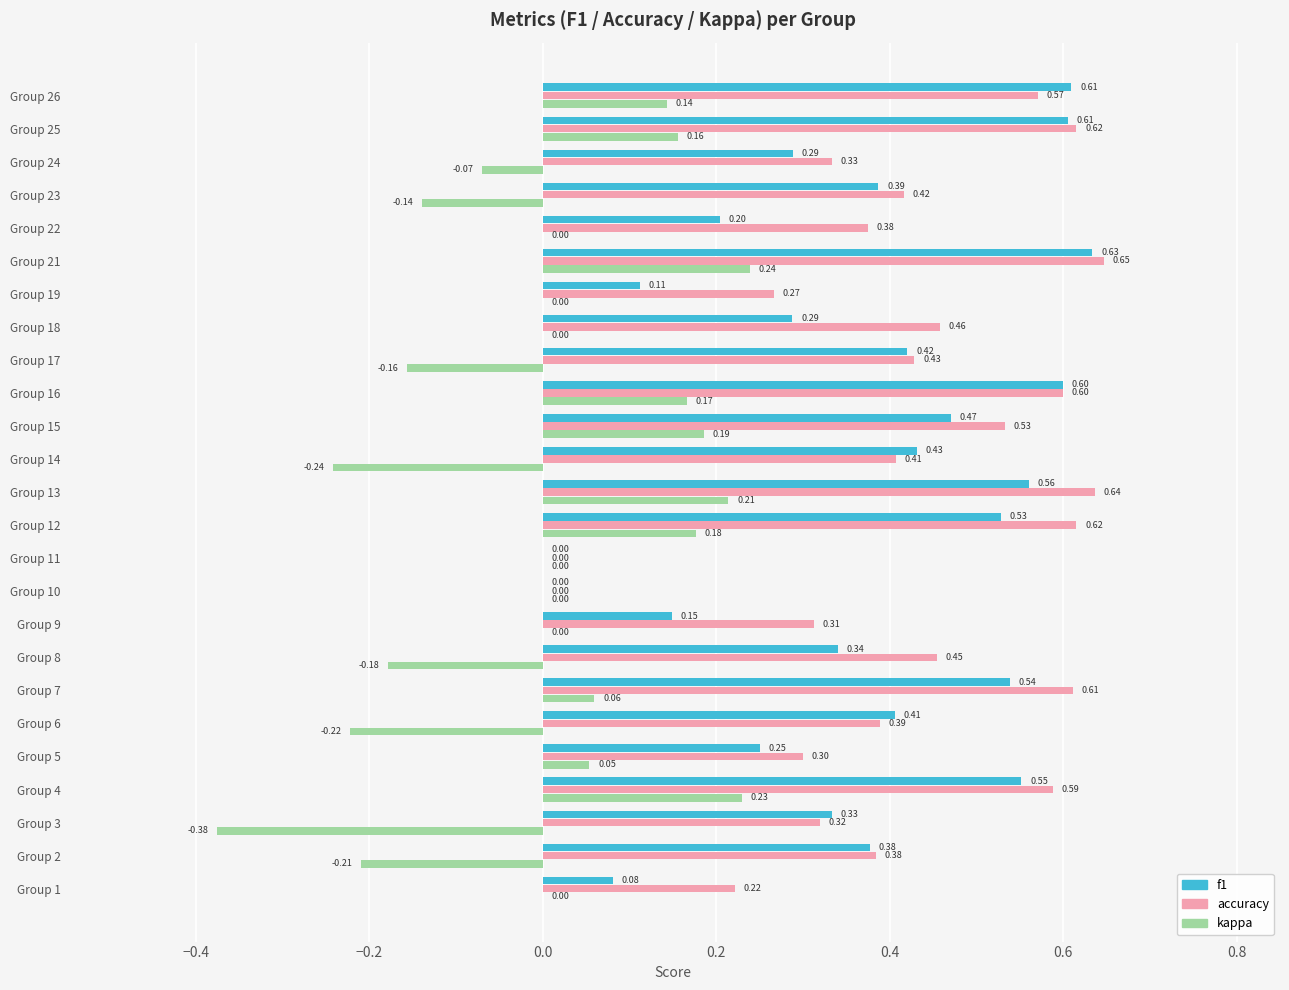

What is the sum of the accuracy values at Group 24 and Group 10?

0.3